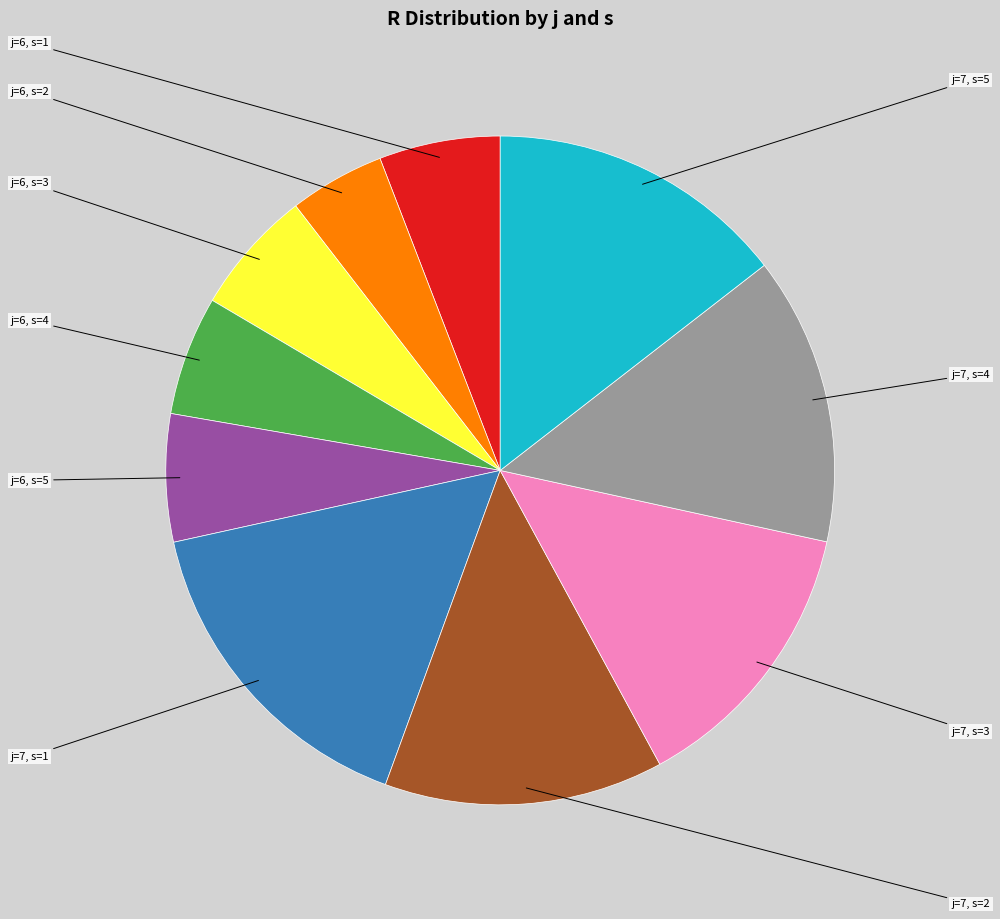

Count the number of slices in the pie.

10